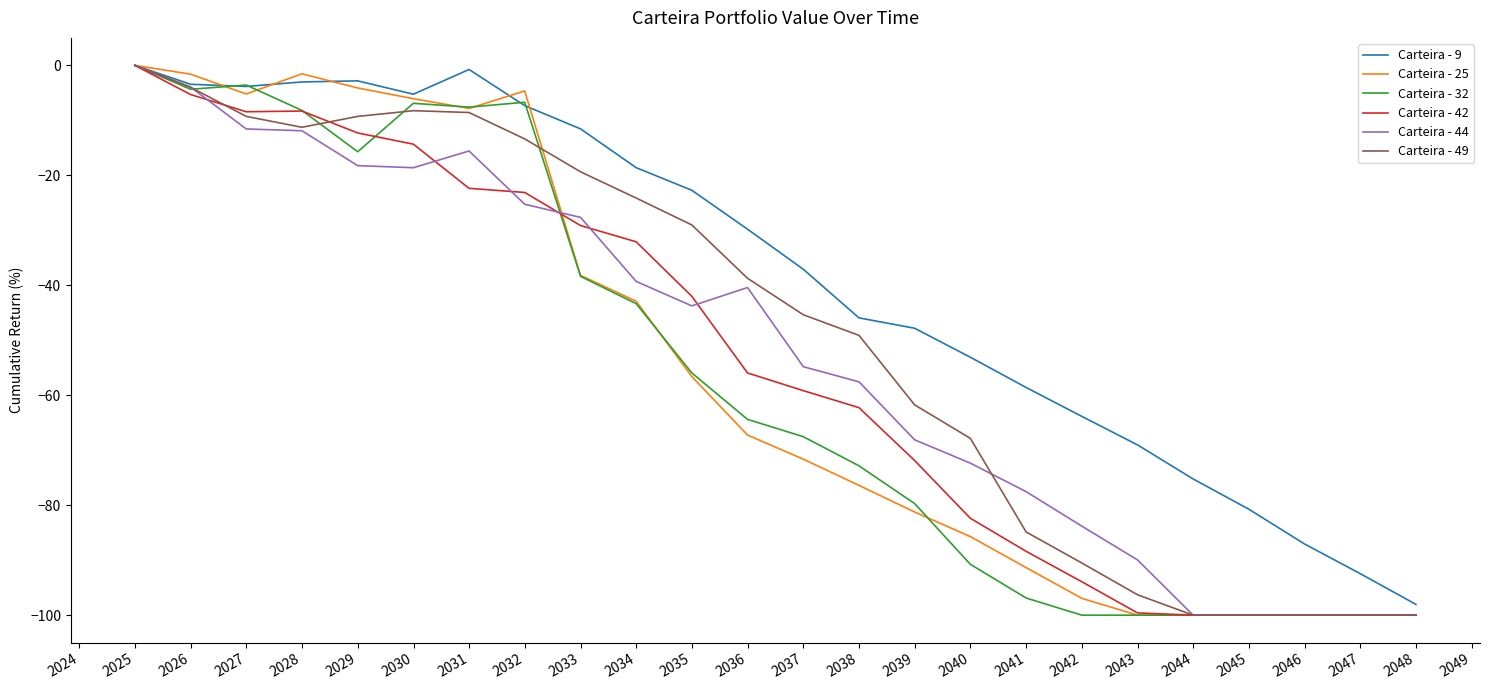

Which series has the largest total across all categories?

Carteira - 9